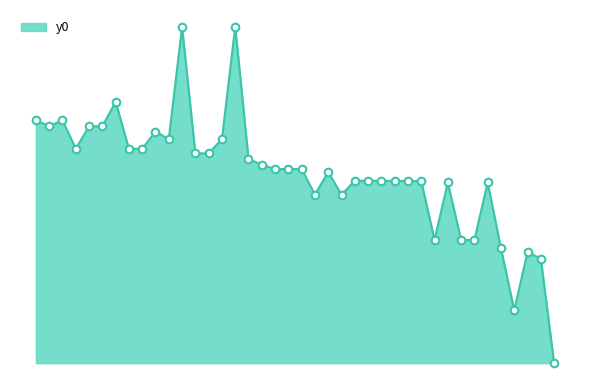

Is this an area chart (filled region under the line)?

Yes